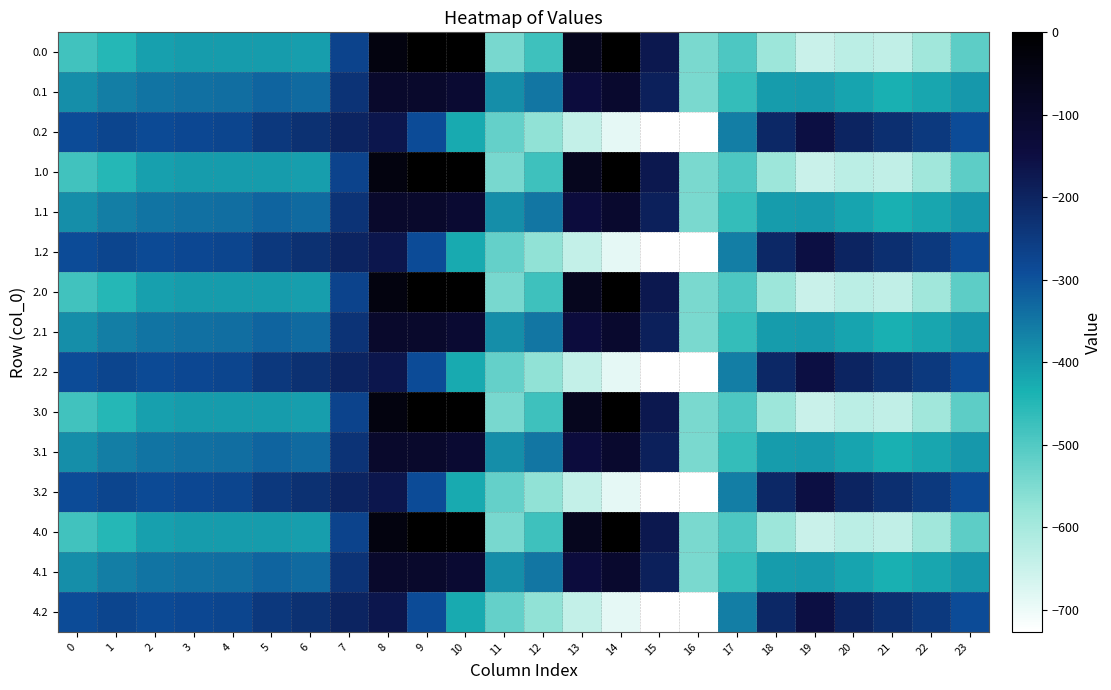

What is the spread (max minus min) of values at 9?

288.5